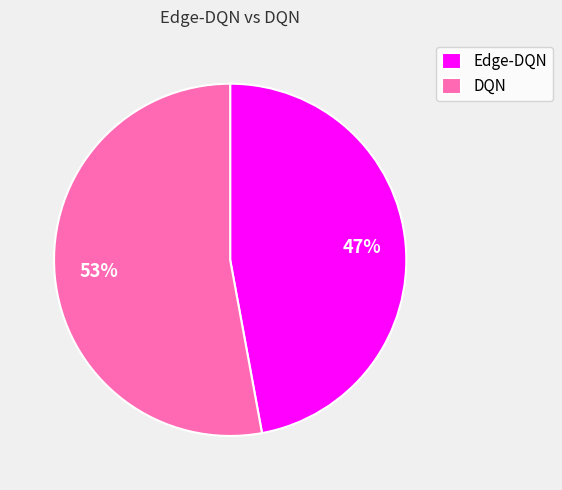

Which slice is the largest?

DQN